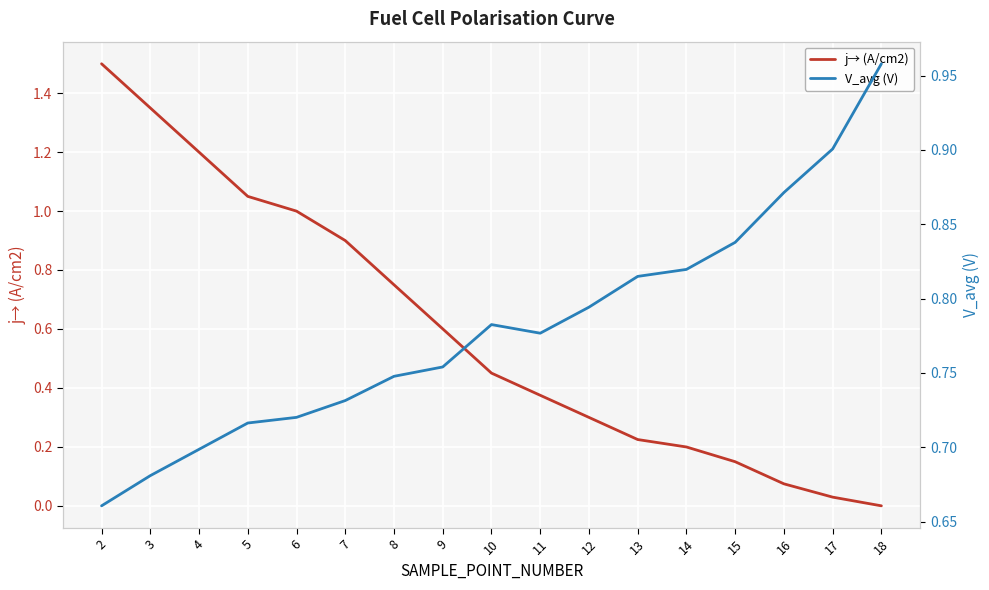

What is the total value across all series at 7?

1.6